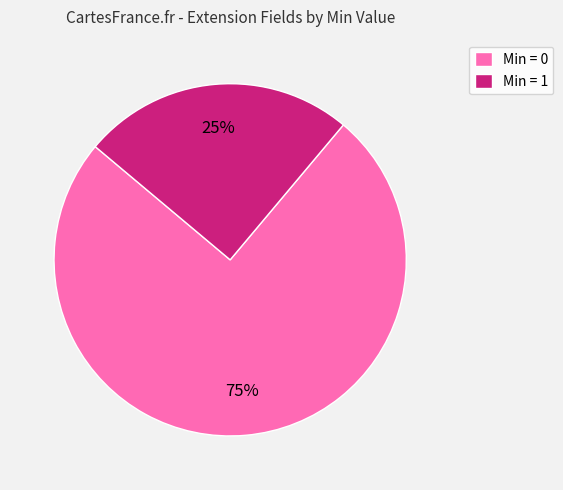

True or false: Min = 1 accounts for 12% of the total.

False